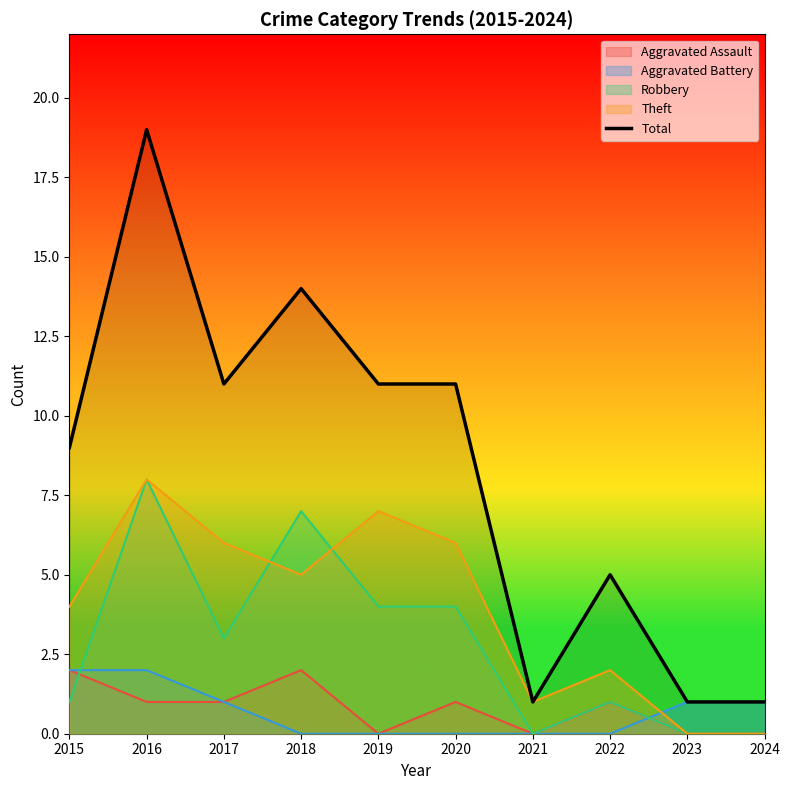

Reading left to right, what are all the values shown in this chart?

2015=9	2016=19	2017=11	2018=14	2019=11	2020=11	2021=1	2022=5	2023=1	2024=1